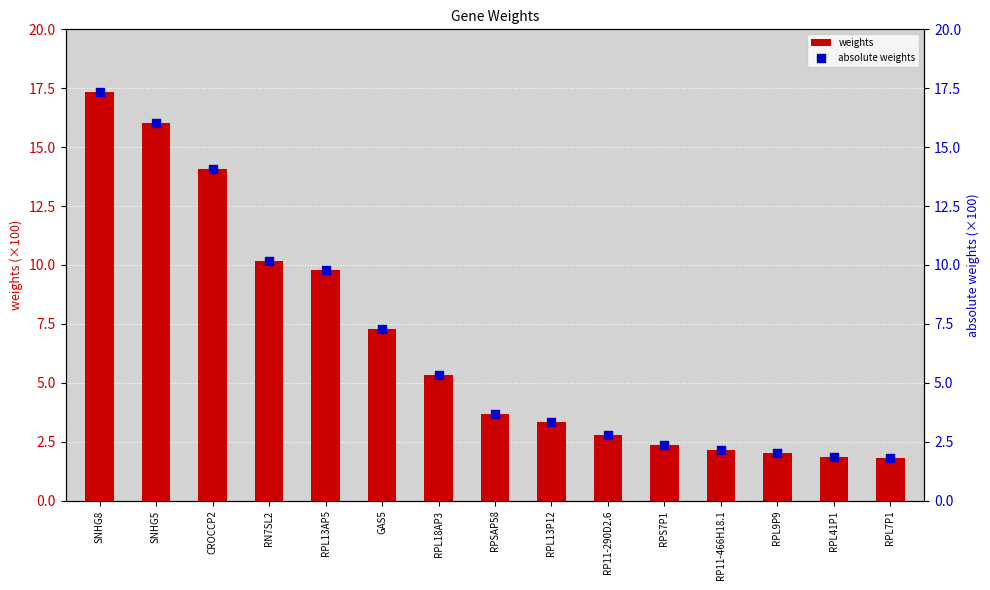

What are all the series names shown in the legend?

weights, absolute weights